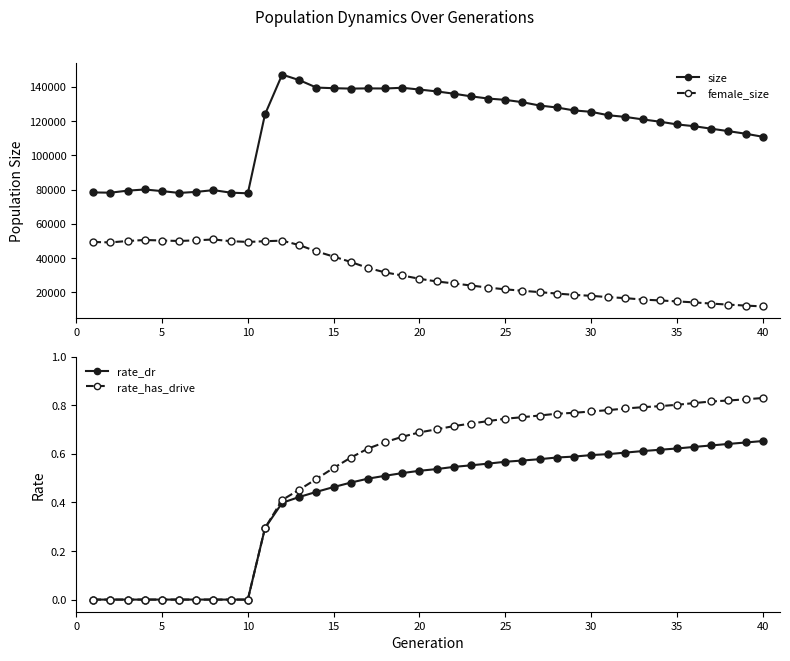

How many lines are shown in the chart?

4